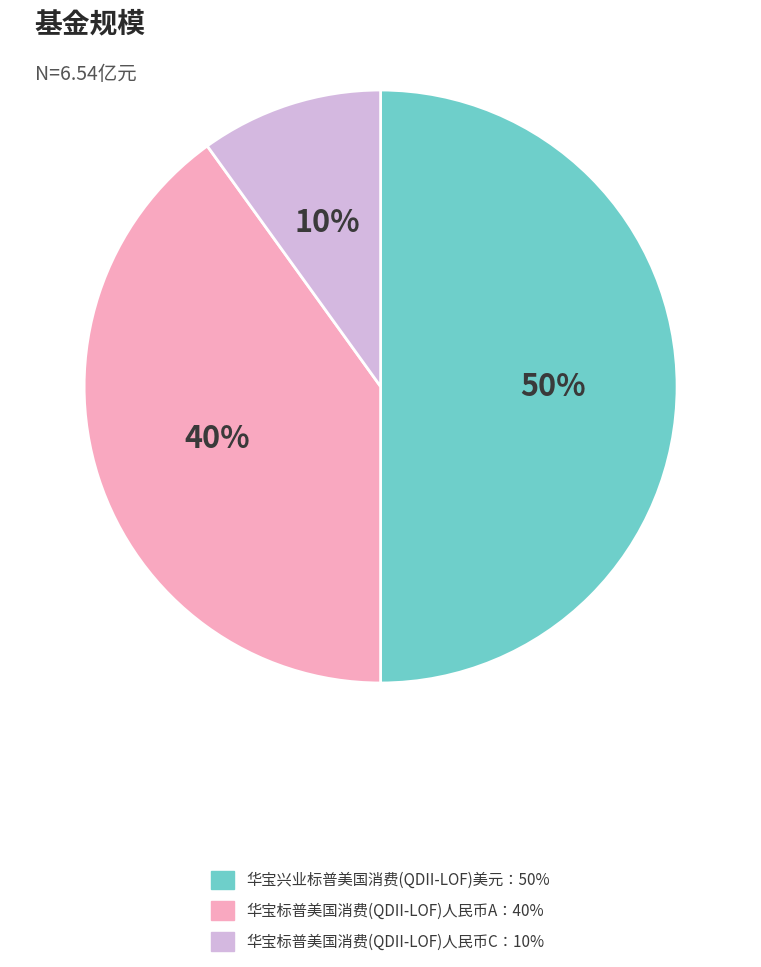

Count the number of slices in the pie.

3